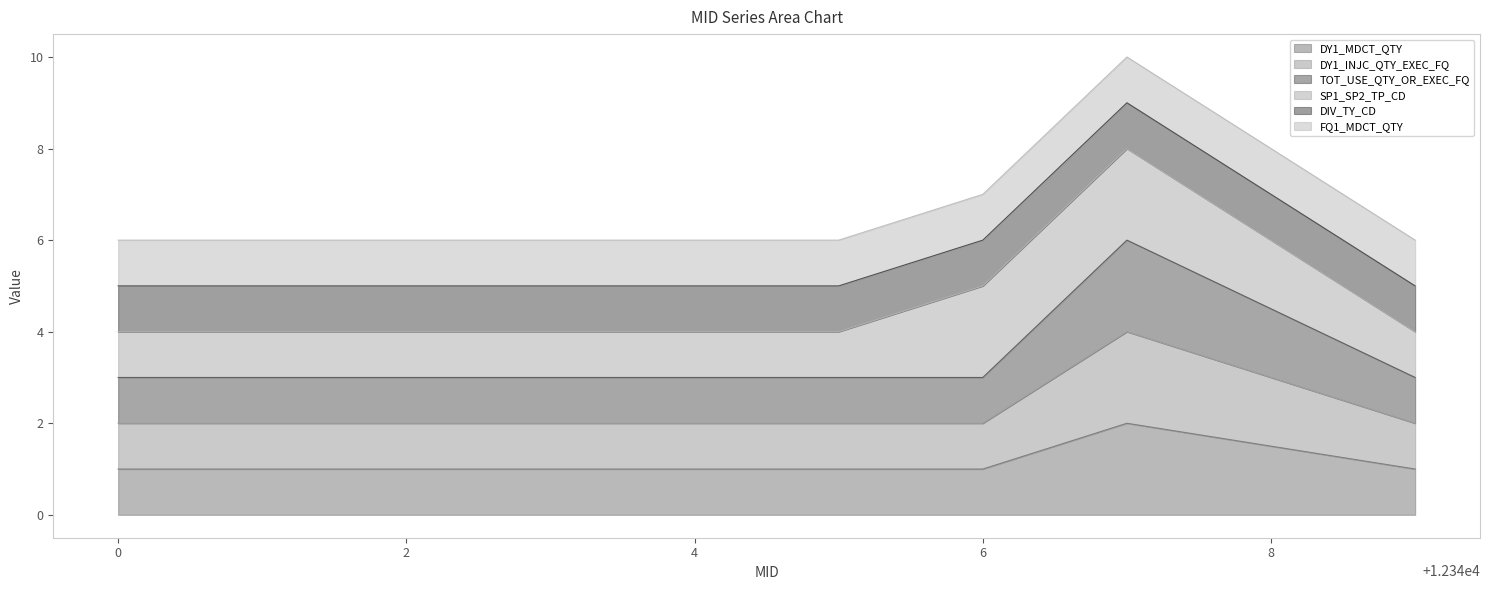

Does the chart have visible grid lines?

No